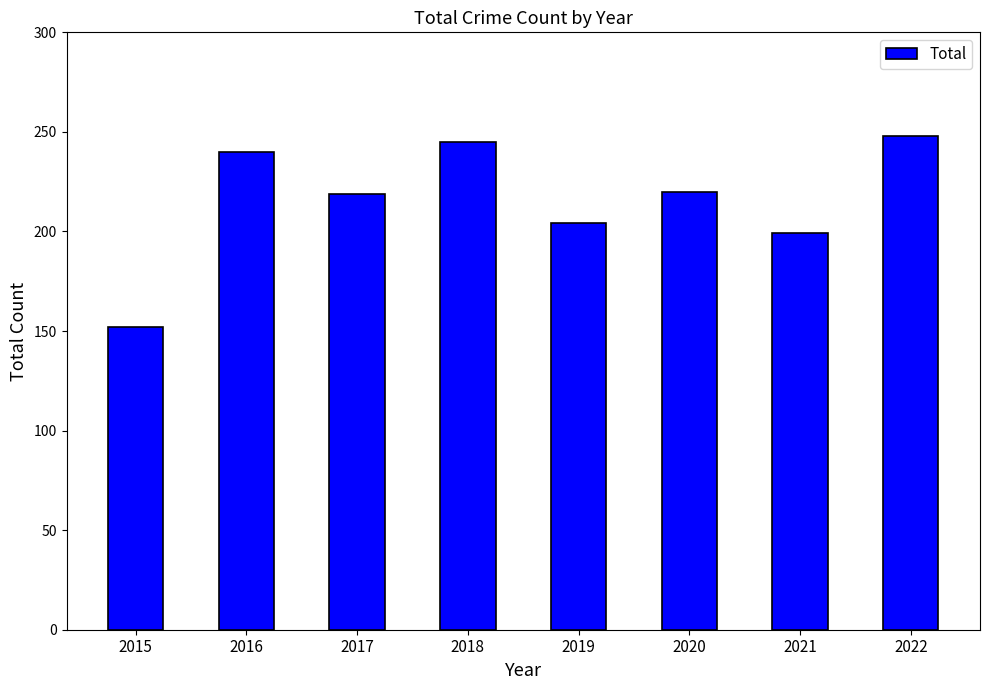

True or false: the data shows 248 at 2022.

True